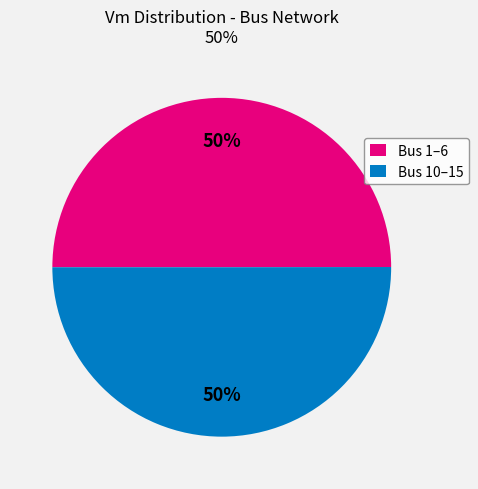

How many slices are in this pie chart?

2